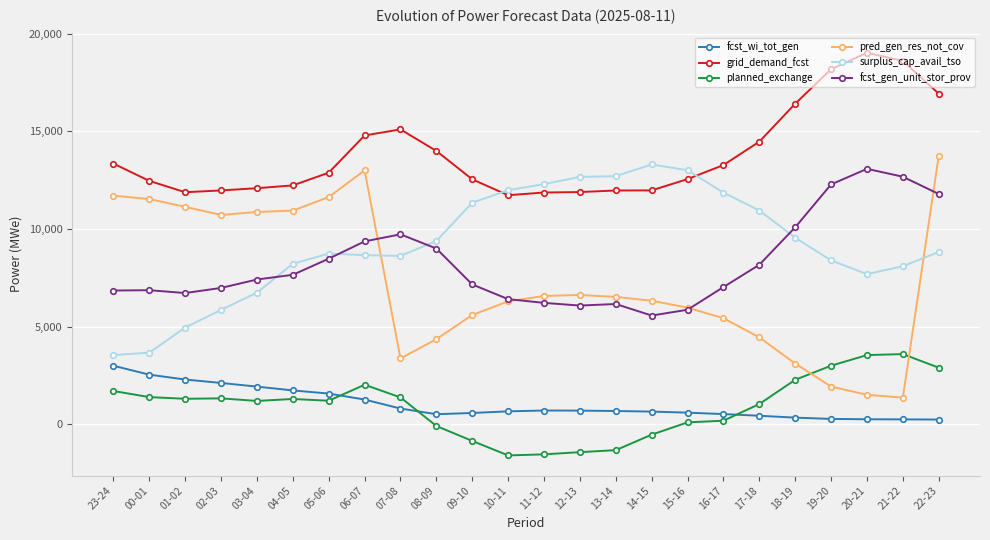

What is the sum of the fcst_gen_unit_stor_prov values at 17-18 and 00-01?

15050